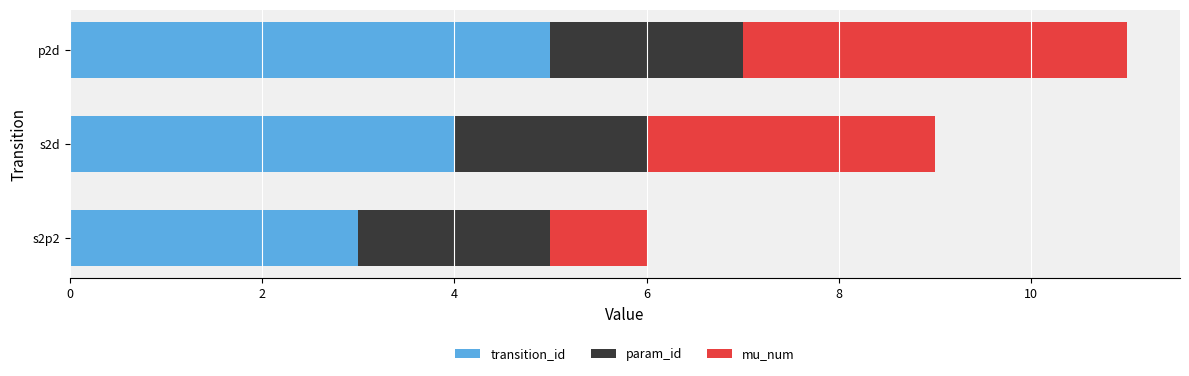

What is the minimum value for transition_id?

3